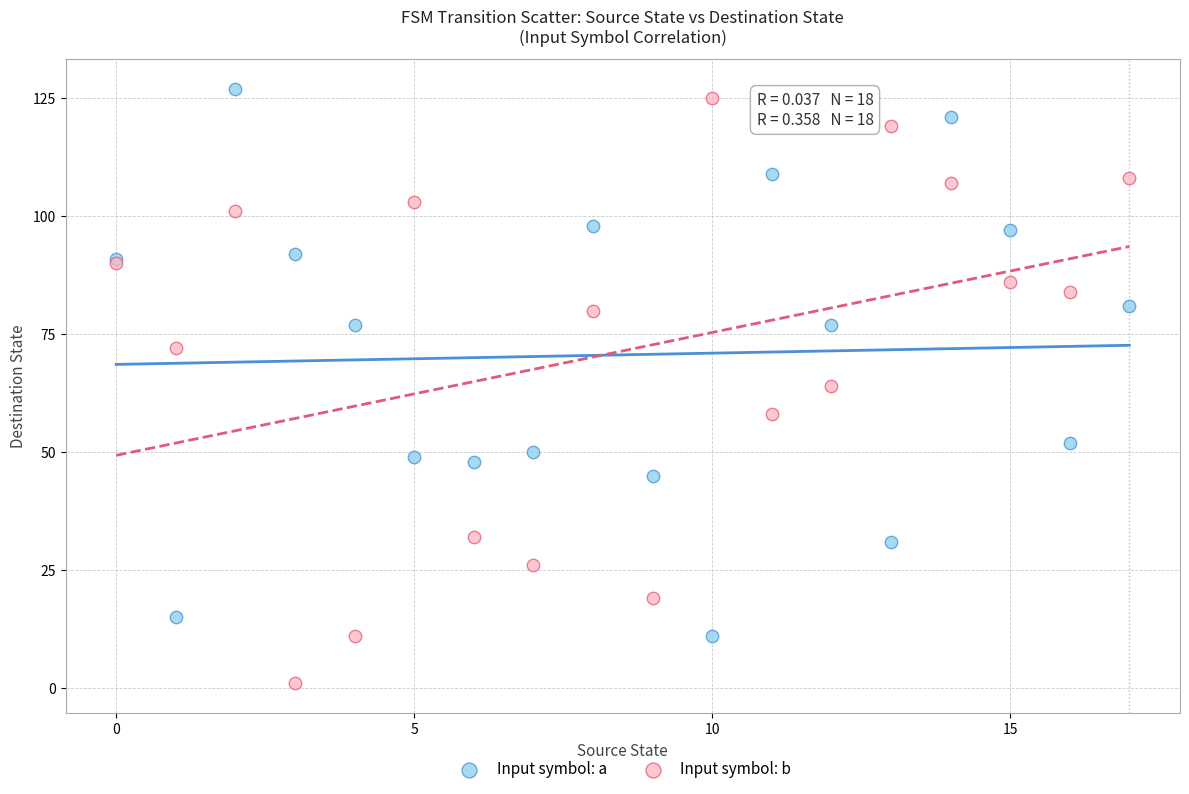

Which series reaches the minimum Y coordinate?

Input symbol: b